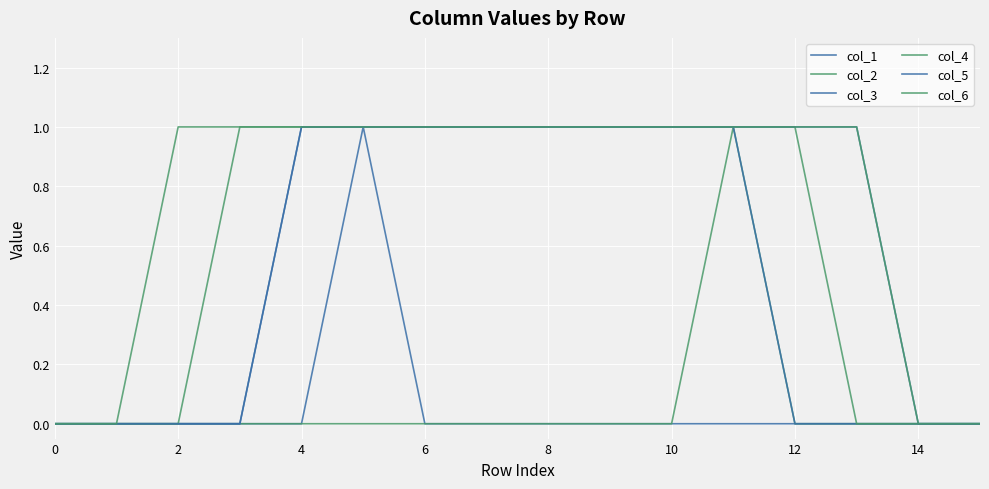

What is the difference between the maximum and minimum values in the col_4 series?

1